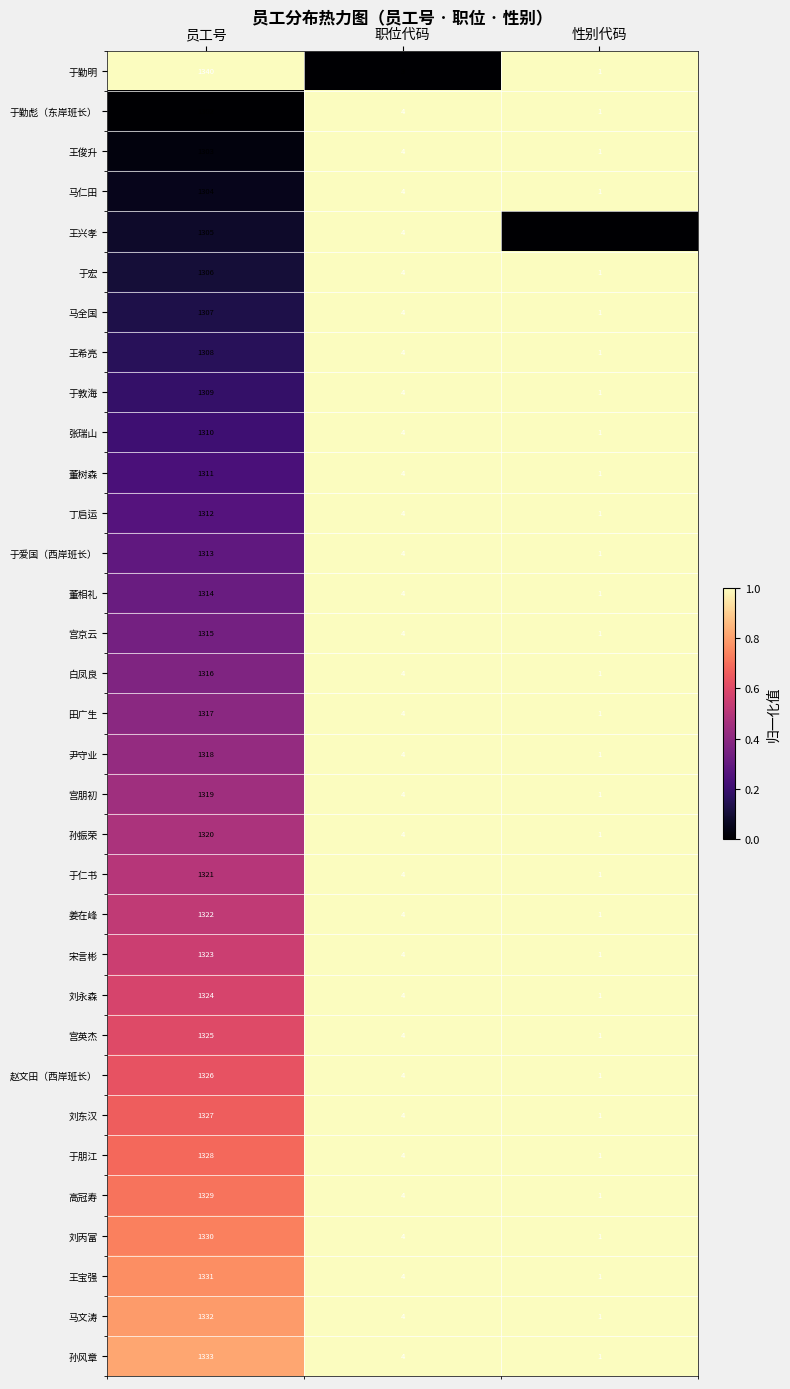

Which label corresponds to the largest value in the chart?

员工号